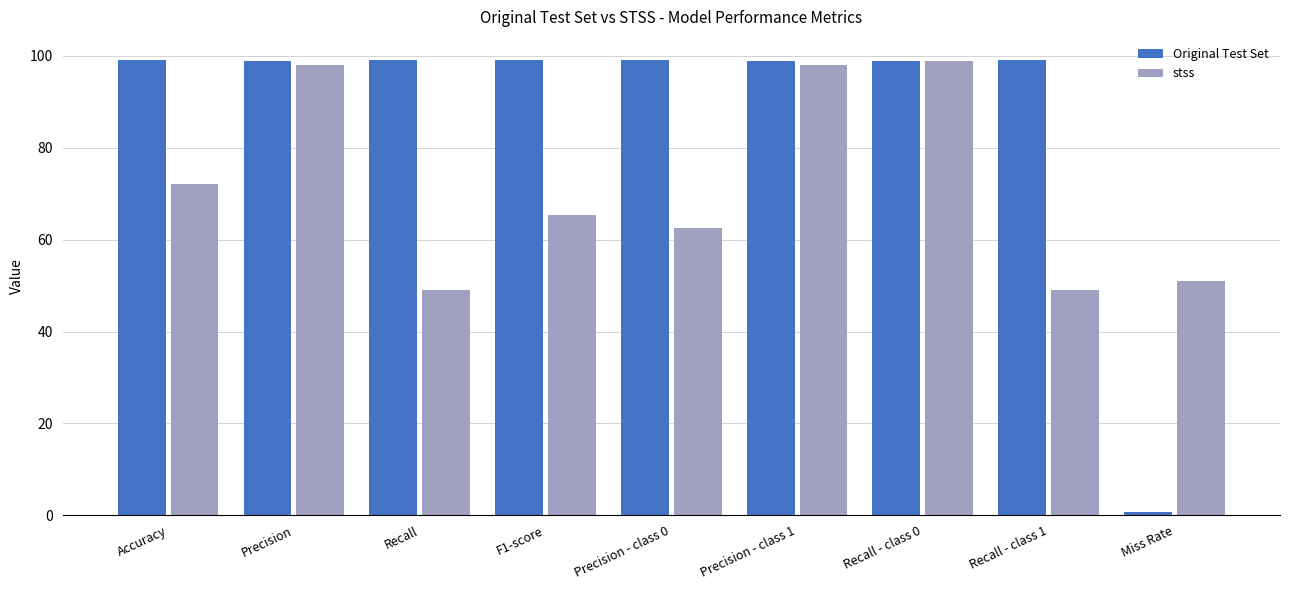

Rank the series by their average value, from highest to lowest.

Original Test Set, stss